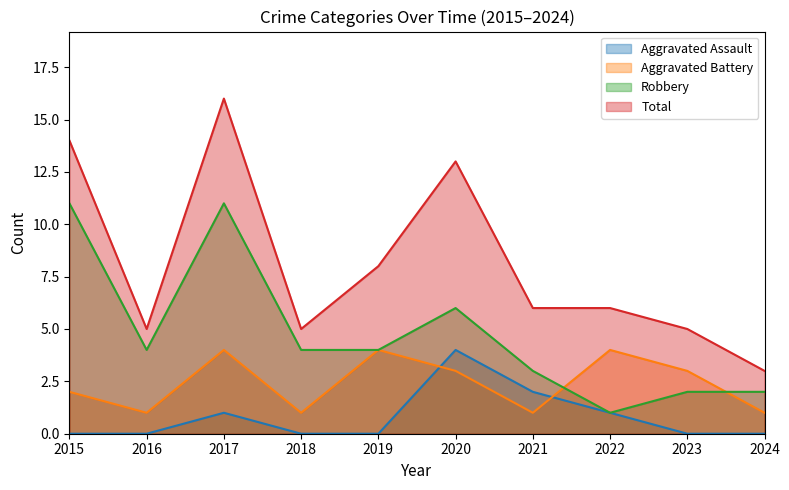

Reading left to right, transcribe all the data shown in this chart.

Aggravated Assault: 2015=0	2016=0	2017=1	2018=0	2019=0	2020=4	2021=2	2022=1	2023=0	2024=0
Aggravated Battery: 2015=2	2016=1	2017=4	2018=1	2019=4	2020=3	2021=1	2022=4	2023=3	2024=1
Robbery: 2015=11	2016=4	2017=11	2018=4	2019=4	2020=6	2021=3	2022=1	2023=2	2024=2
Total: 2015=14	2016=5	2017=16	2018=5	2019=8	2020=13	2021=6	2022=6	2023=5	2024=3